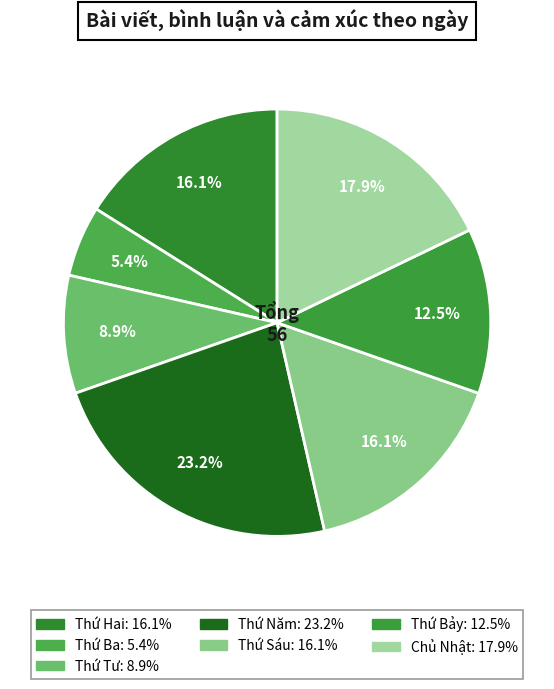

Which category has the biggest portion of the pie?

Thứ Năm